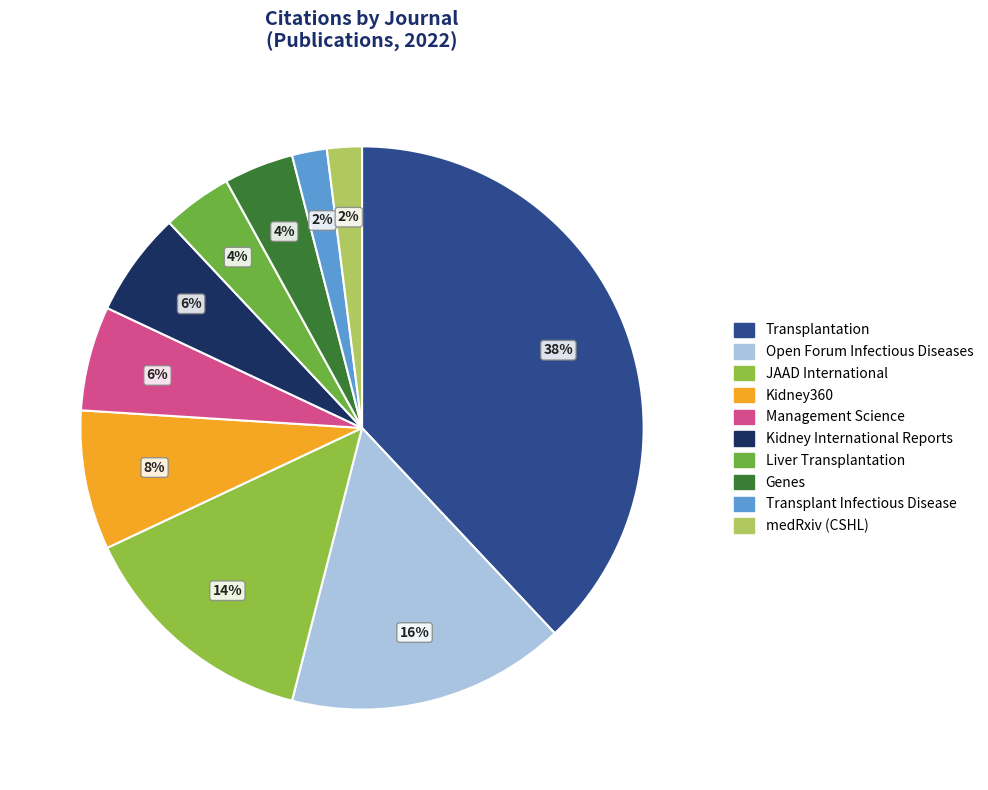

To the nearest percent, what is the difference between the largest and smallest slice percentages?

36%